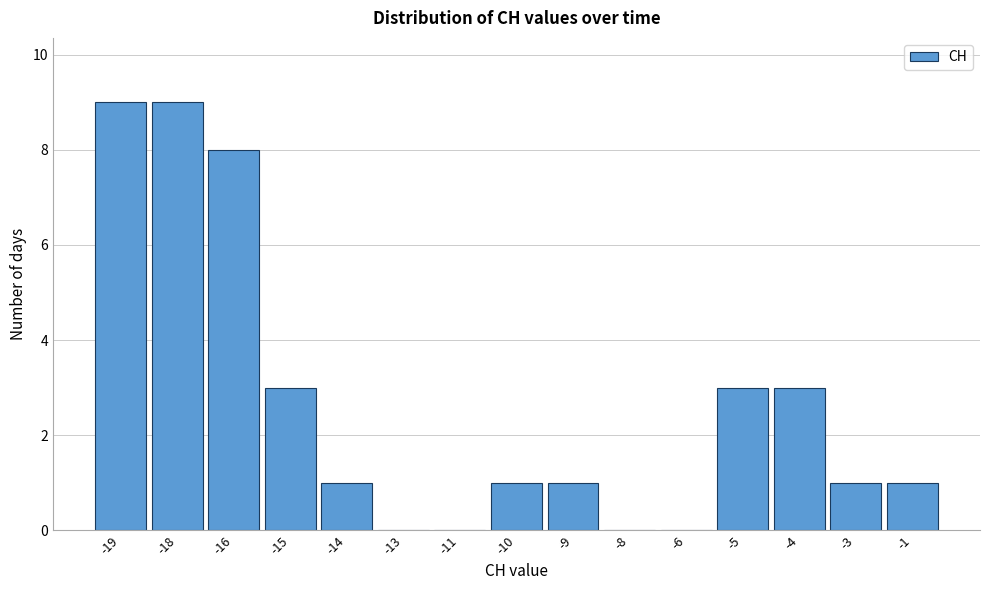

Reading left to right, what are all the values shown in this chart?

-19=9	-18=9	-16=8	-15=3	-14=1	-13=0	-11=0	-10=1	-9=1	-8=0	-6=0	-5=3	-4=3	-3=1	-1=1